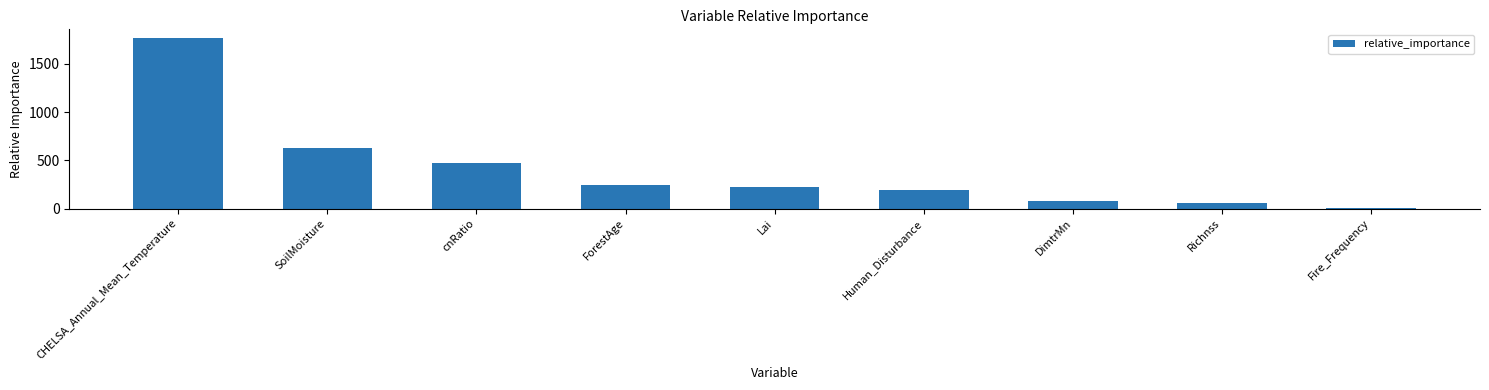

At which category does the chart reach its peak across all series?

CHELSA_Annual_Mean_Temperature